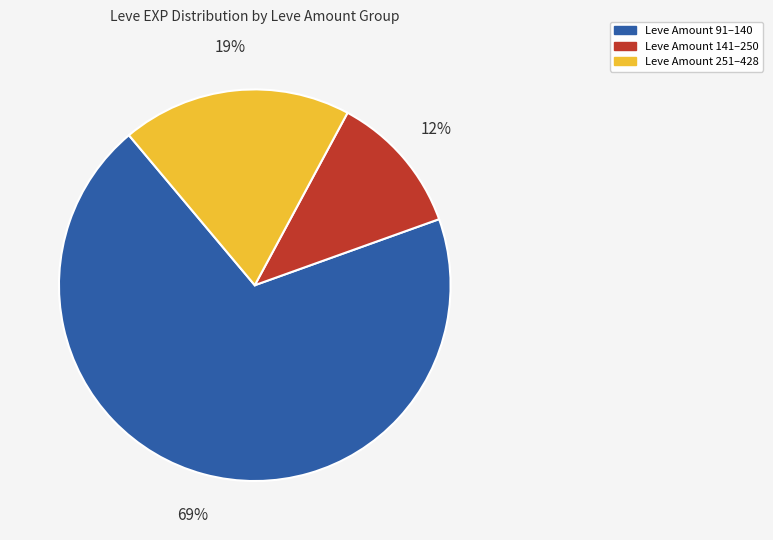

Is there a majority slice in this chart?

Yes